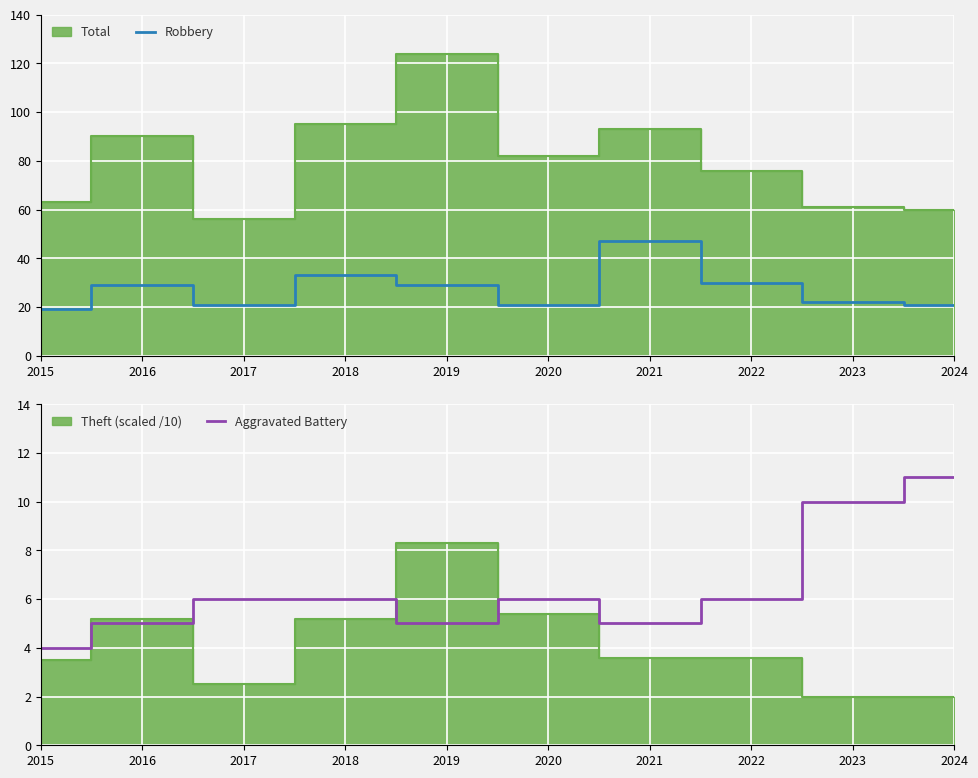

Reading left to right, extract all data points from this chart.

Robbery: 2015=19	2016=29	2017=21	2018=33	2019=29	2020=21	2021=47	2022=30	2023=22	2024=21
Aggravated Battery: 2015=4	2016=5	2017=6	2018=6	2019=5	2020=6	2021=5	2022=6	2023=10	2024=11